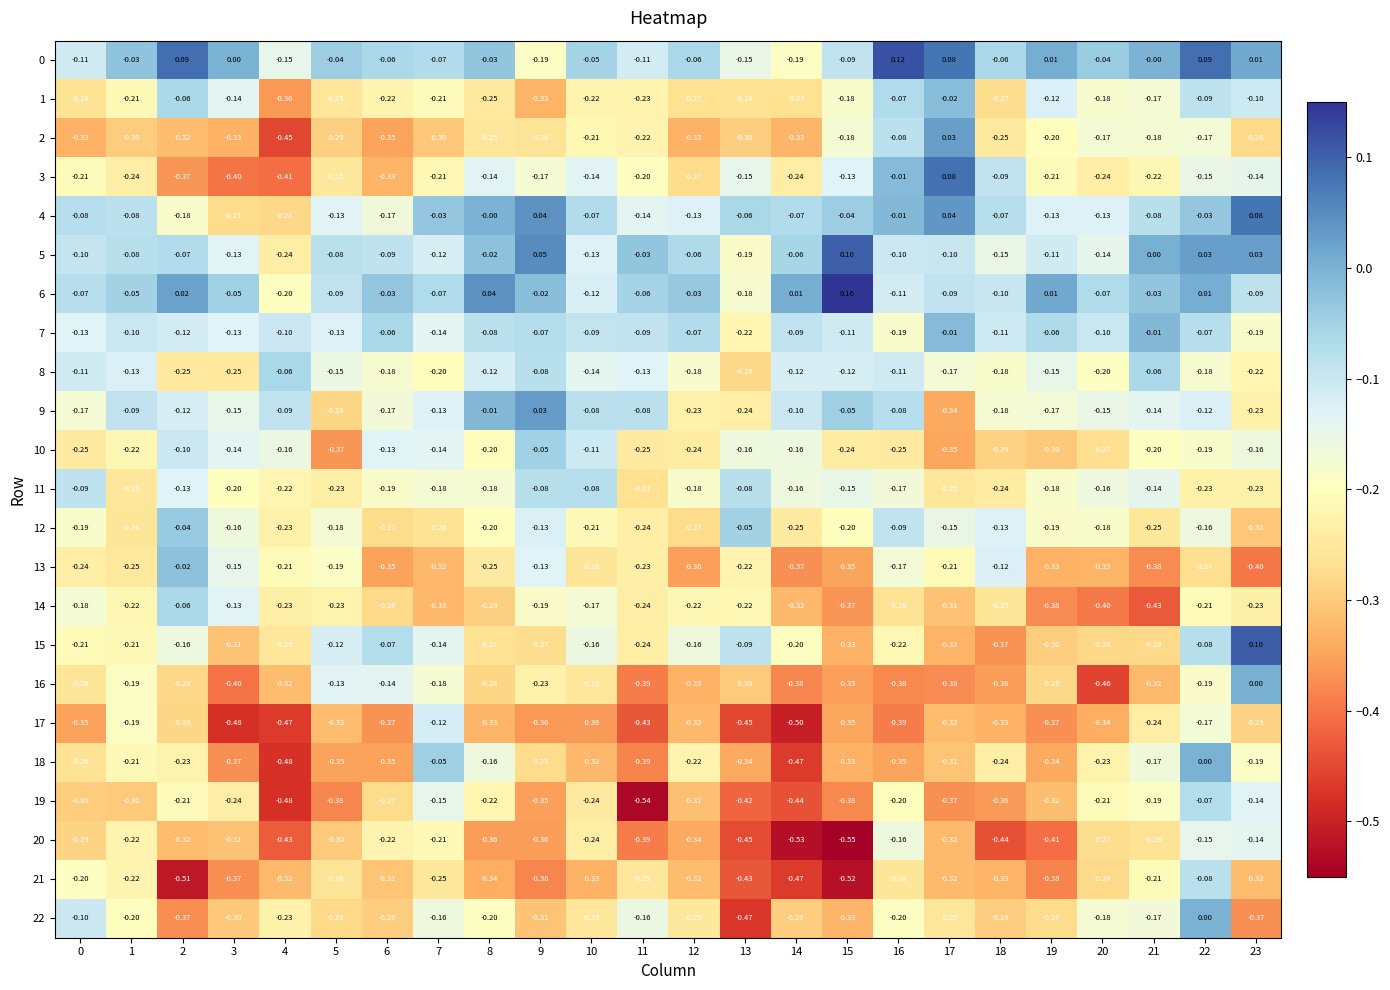

Is the value of 7 at 16 greater than the value of 2 at 21?

No